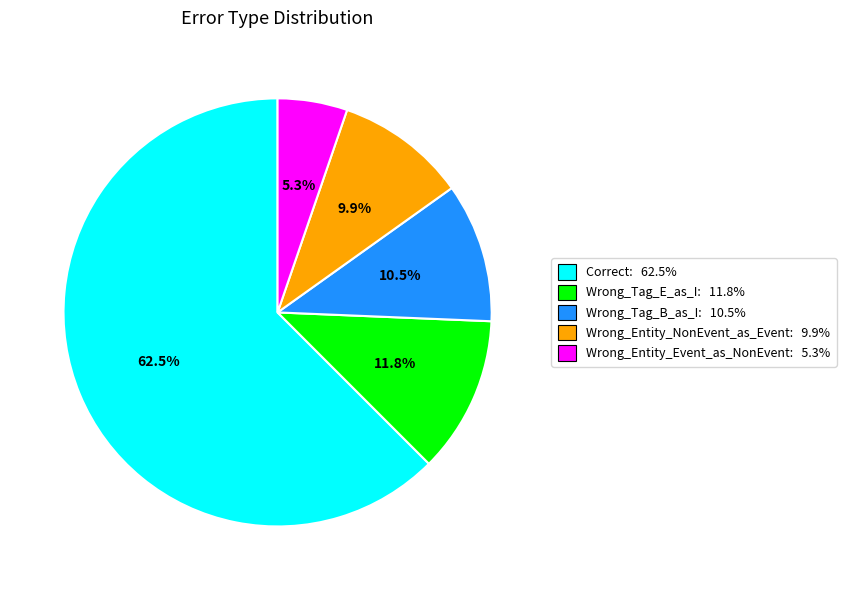

To the nearest percent, what percentage of the pie is Wrong_Tag_E_as_I?

12%